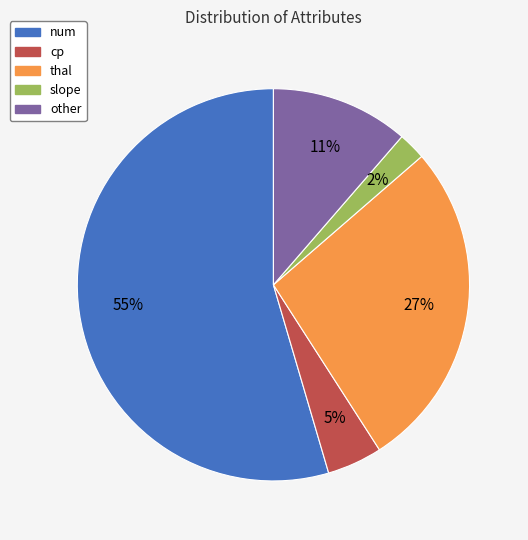

Which category accounts for the majority?

num